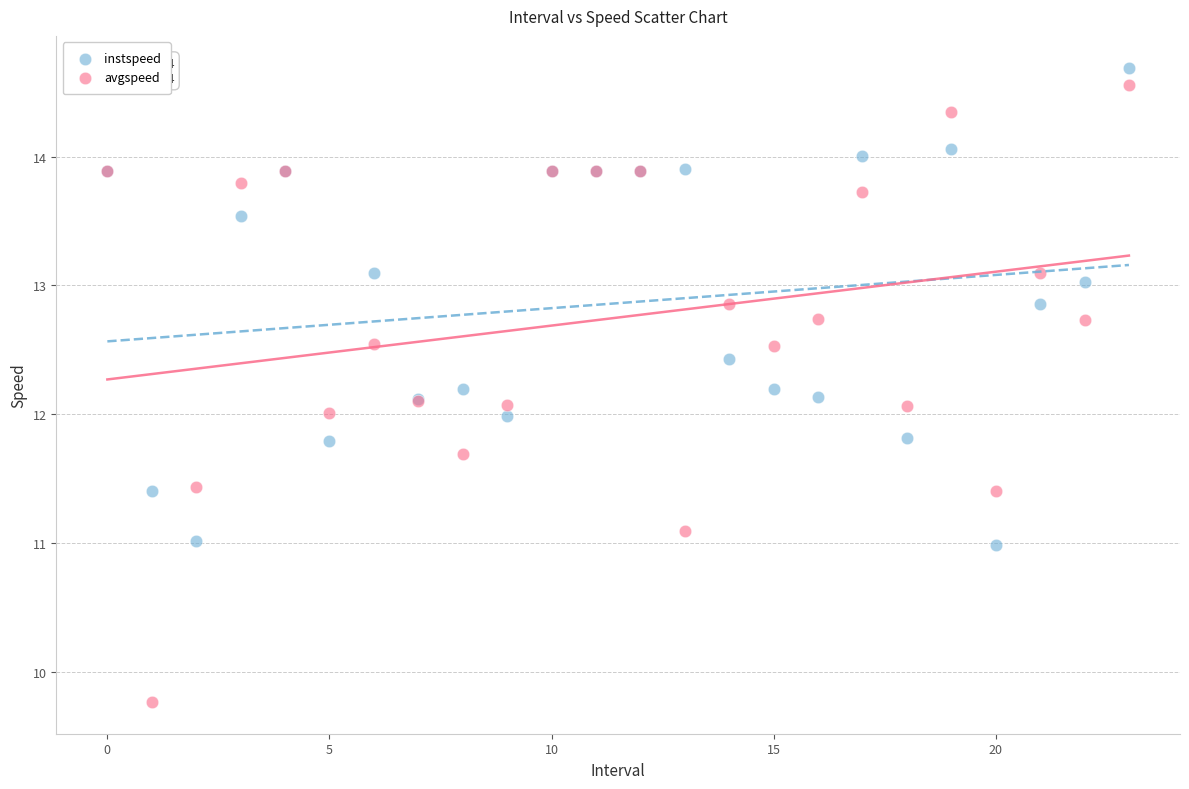

Which series has the largest Y range (max minus min)?

avgspeed